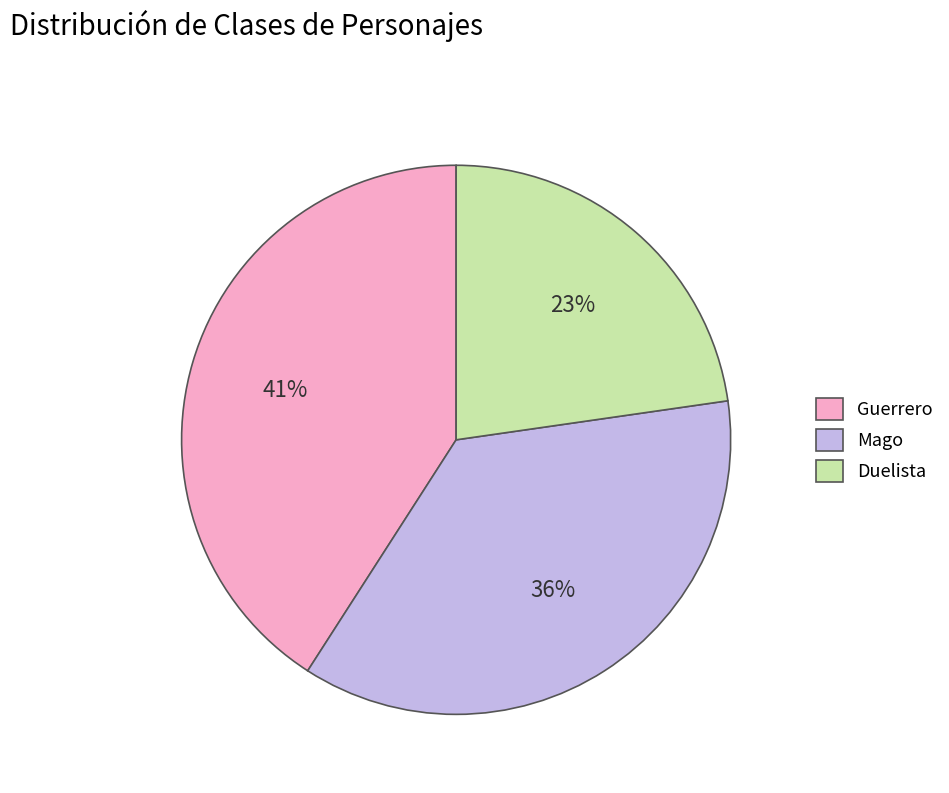

What is the smallest slice in the pie chart?

Duelista